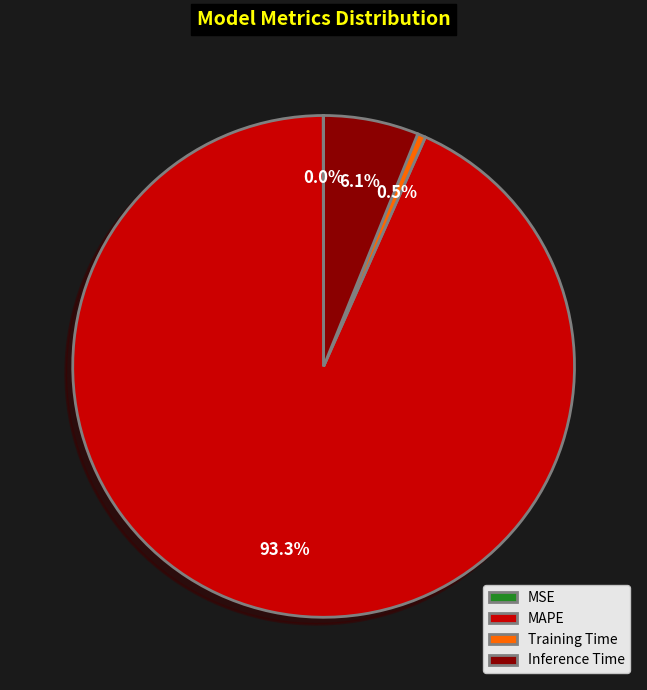

What is the majority slice?

MAPE